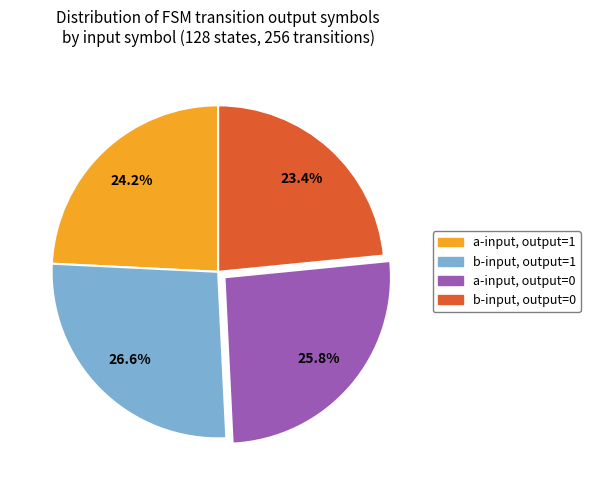

What is the ratio of the value at b-input, output=0 to the value at b-input, output=1?

0.9